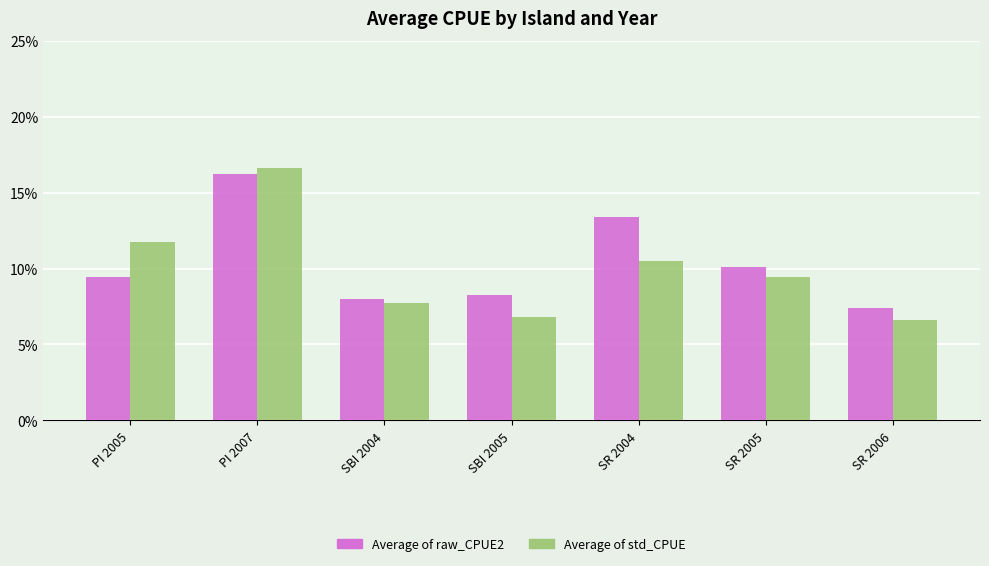

What are all the series names shown in the legend?

Average of raw_CPUE2, Average of std_CPUE